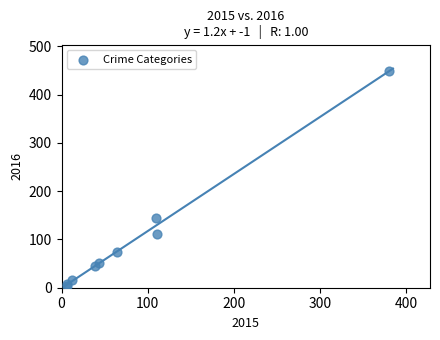

What Y value in the scatter plot is closest to 226?

144